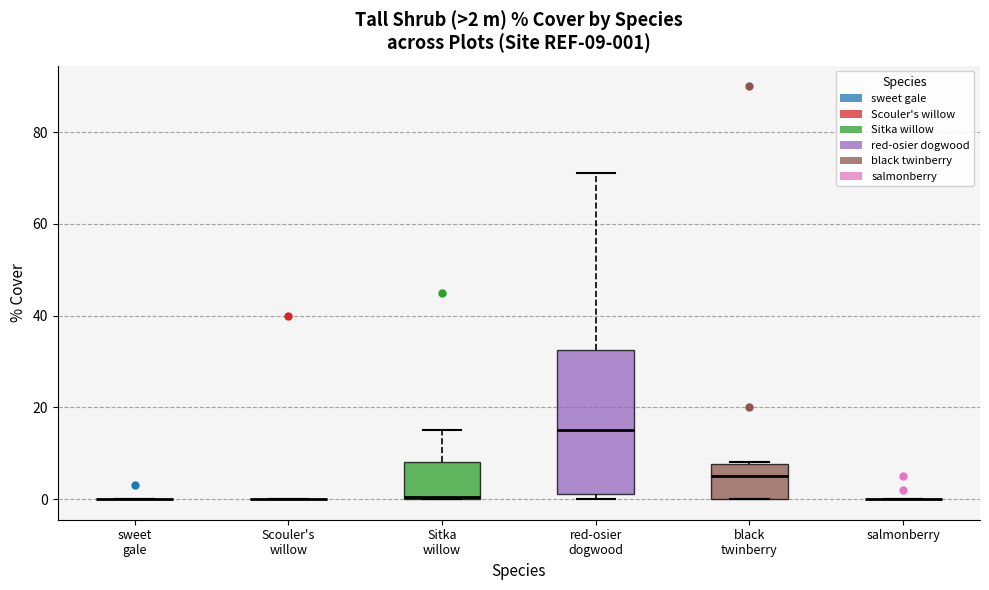

Comparing the boxes themselves (not the whiskers), which one is the tallest?

red-osier dogwood